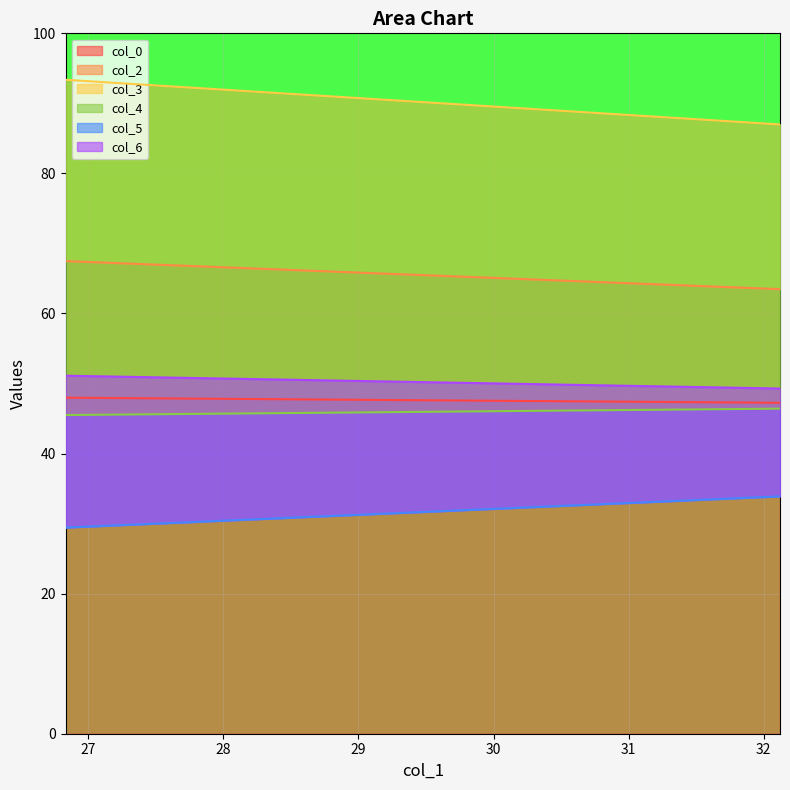

Which category has the highest value across all series?

26.83333333